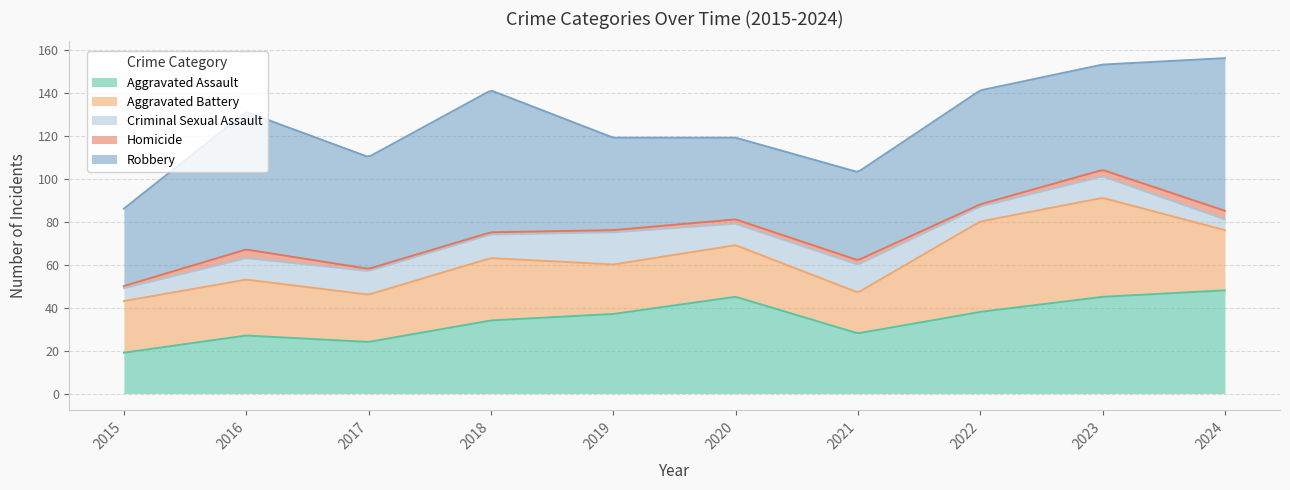

Which series has the largest total across all categories?

Robbery